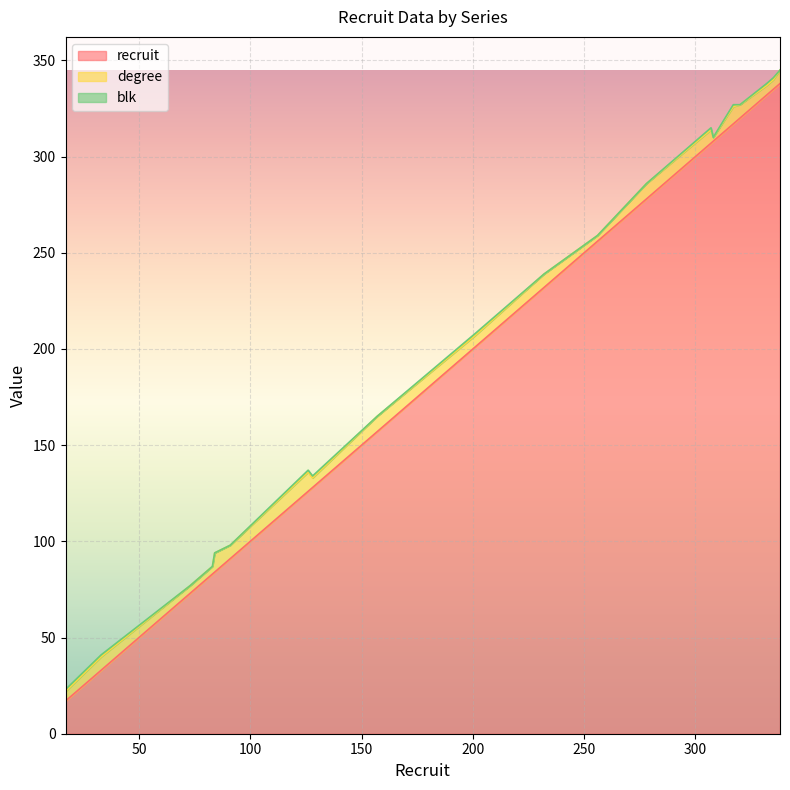

At which label is blk closest to 0?

73